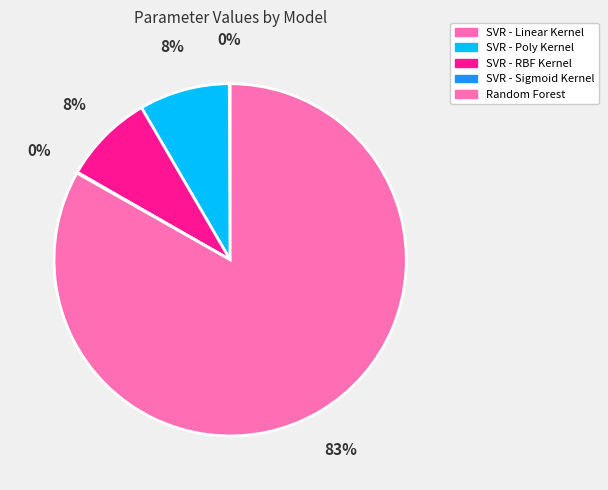

To the nearest percent, what is the combined percentage of SVR - Poly Kernel and SVR - Sigmoid Kernel?

8%